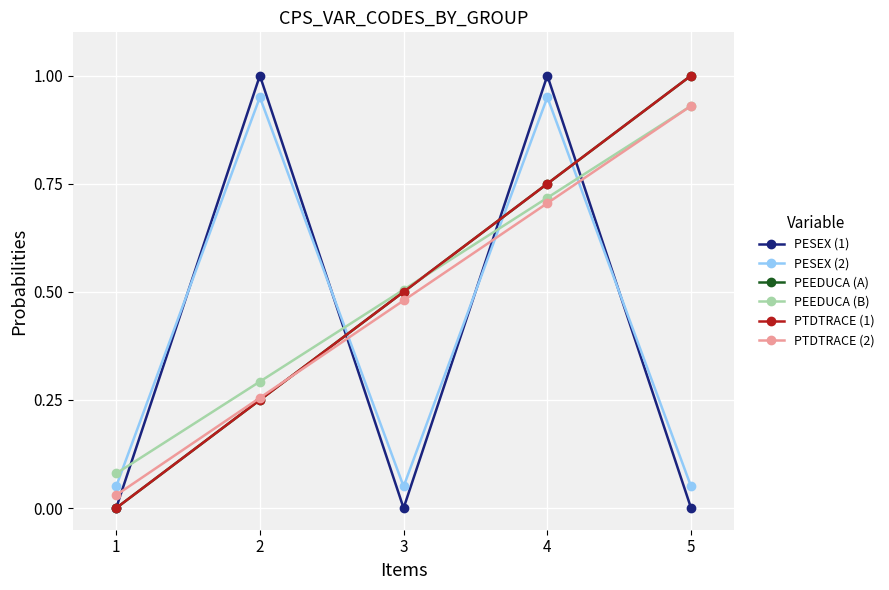

What is the maximum value for PESEX (2)?

1.0